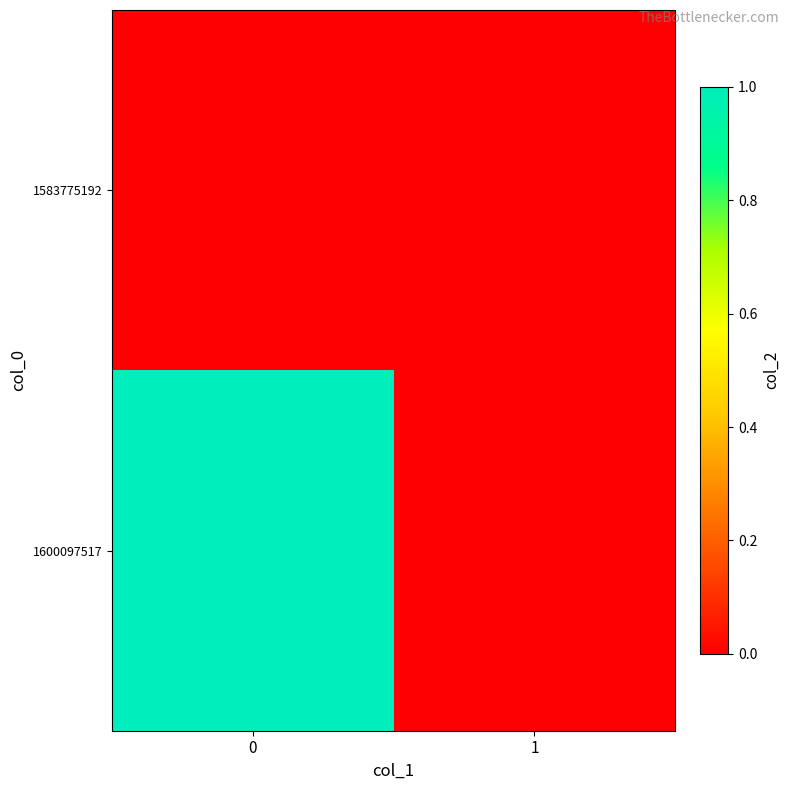

Reading right to left, transcribe all the data shown in this chart.

1583775192: 1=0	0=0
1600097517: 1=0	0=1